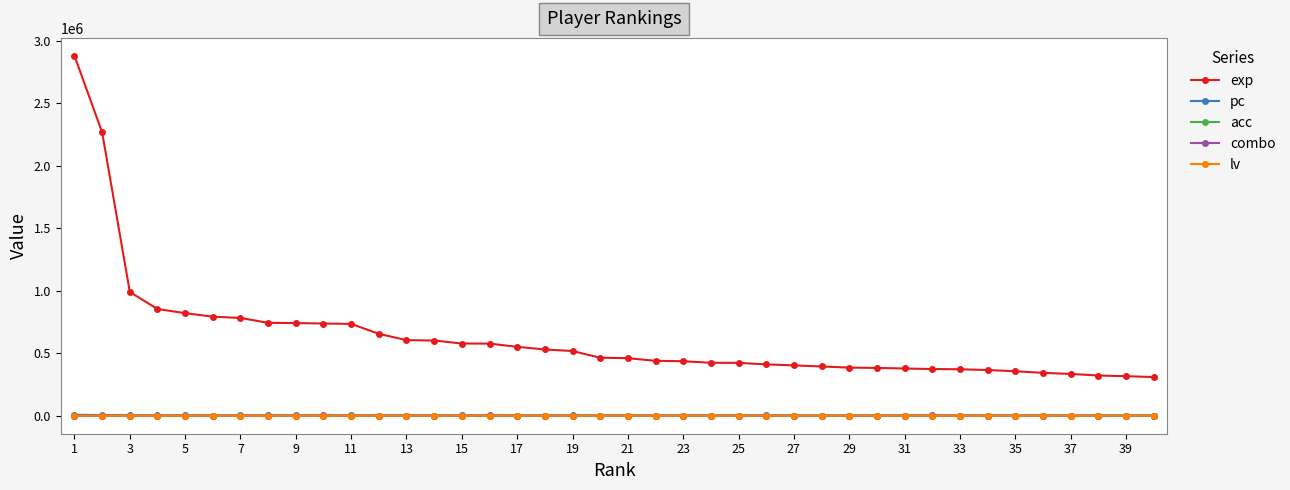

True or false: acc has more than 1 interior local peaks.

True